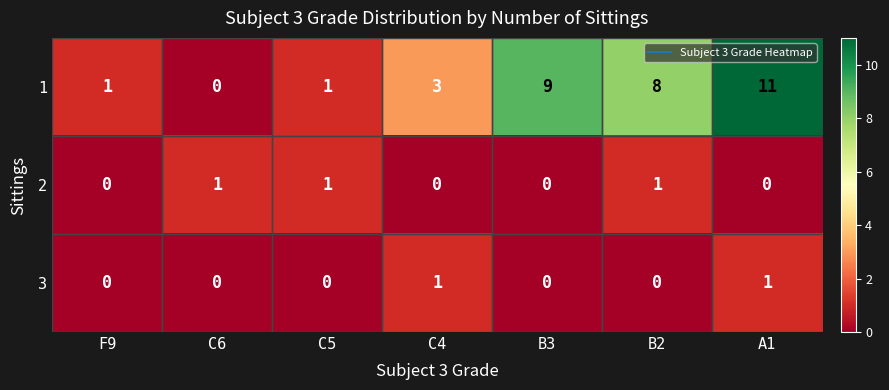

What is the average value of the 1 series?

5